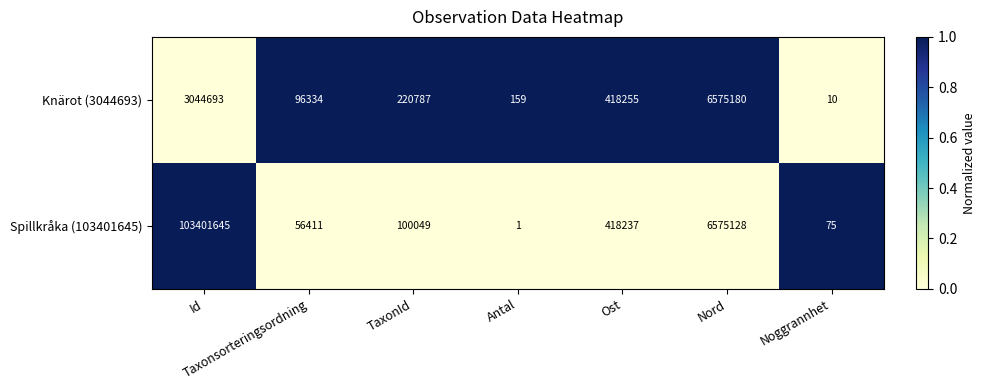

What is the maximum value shown in the chart?

103401645